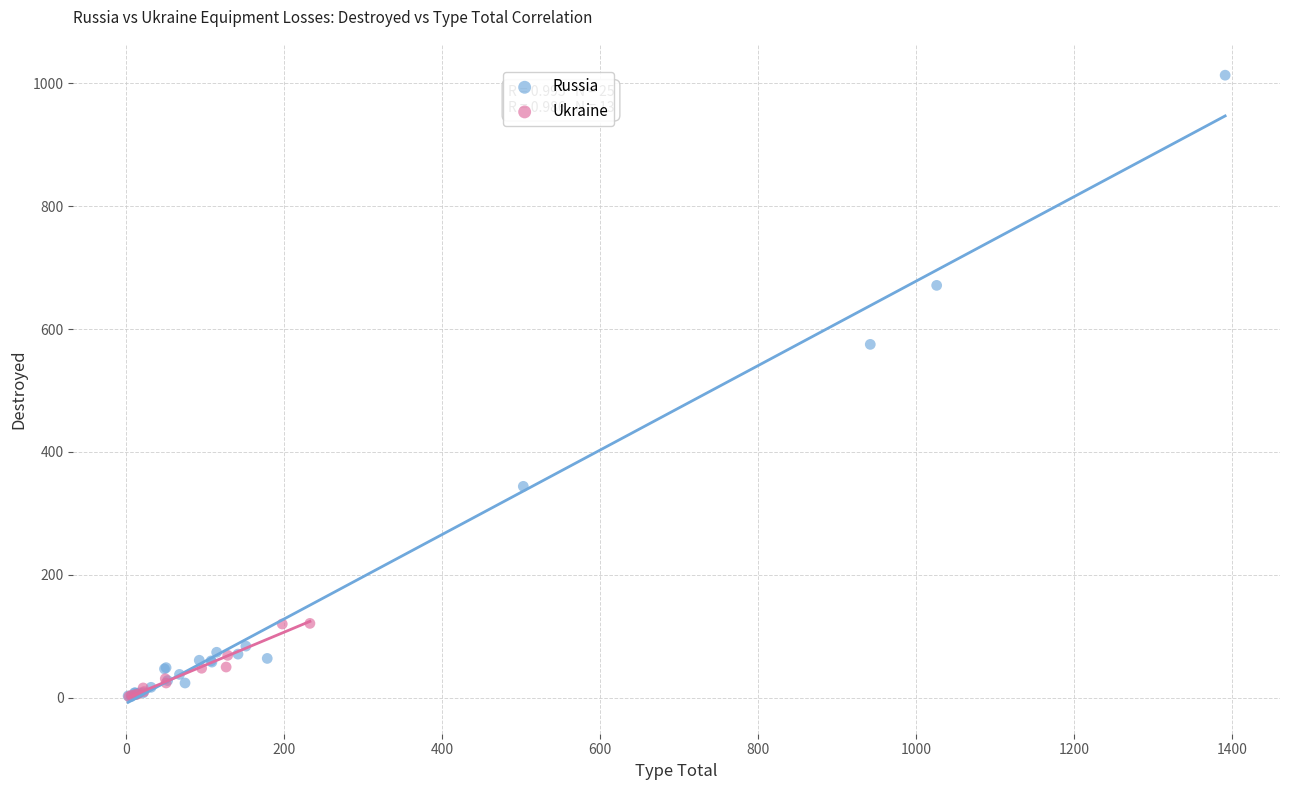

Which series reaches the maximum Y coordinate?

Russia